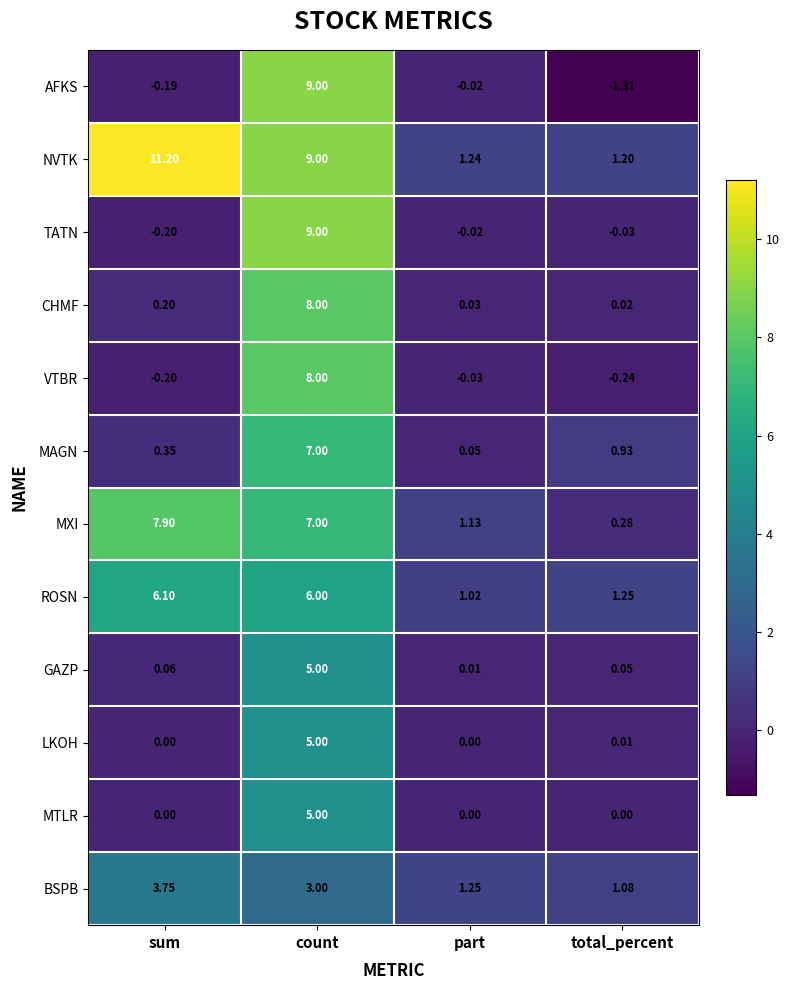

Between sum and part, which series saw the biggest shift?

NVTK